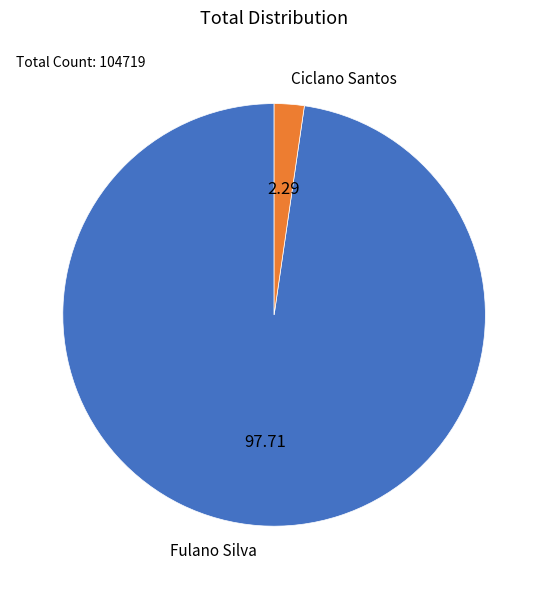

The Fulano Silva slice represents 98% of the pie. True or false?

True